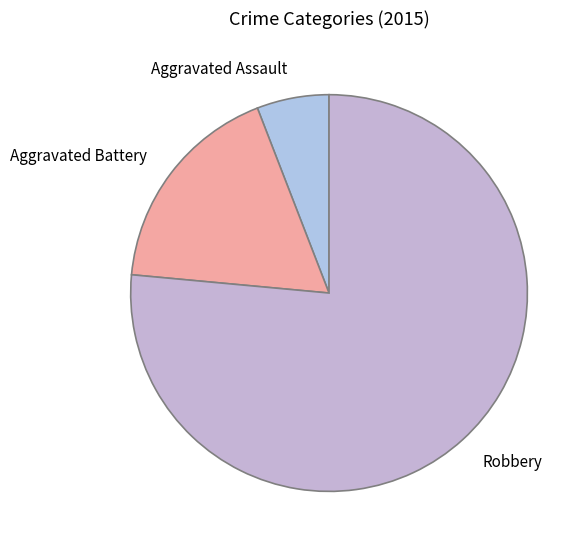

Which category has the biggest portion of the pie?

Robbery